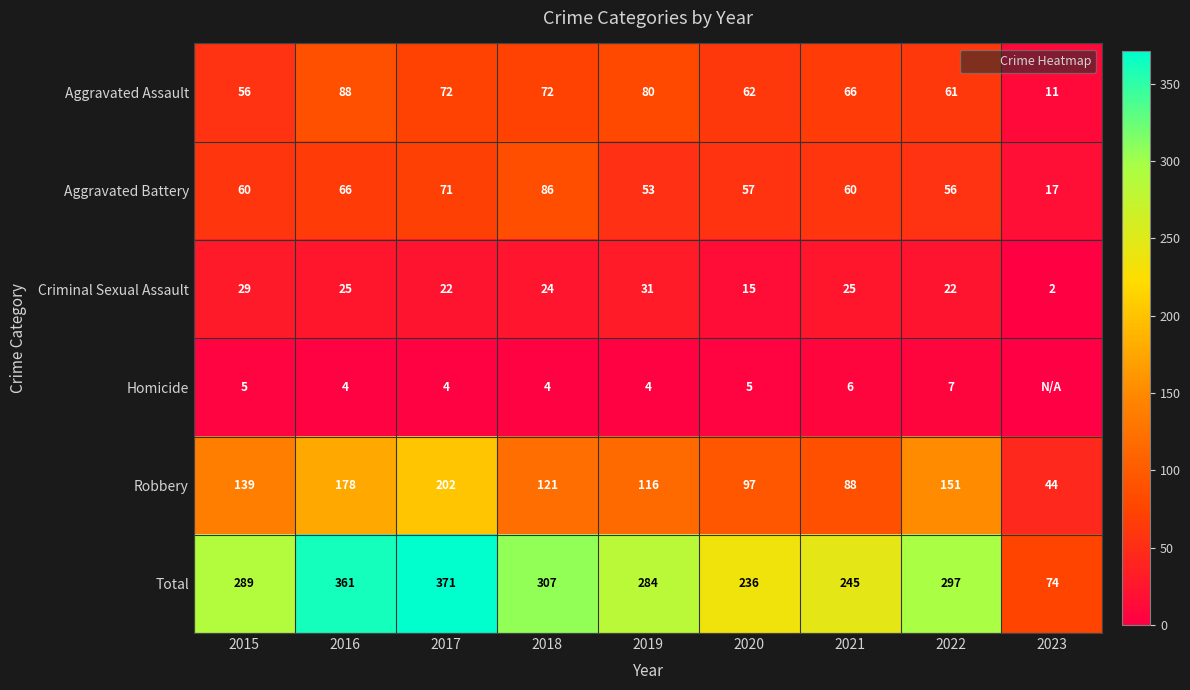

What is the total value across all series at 2019?

568